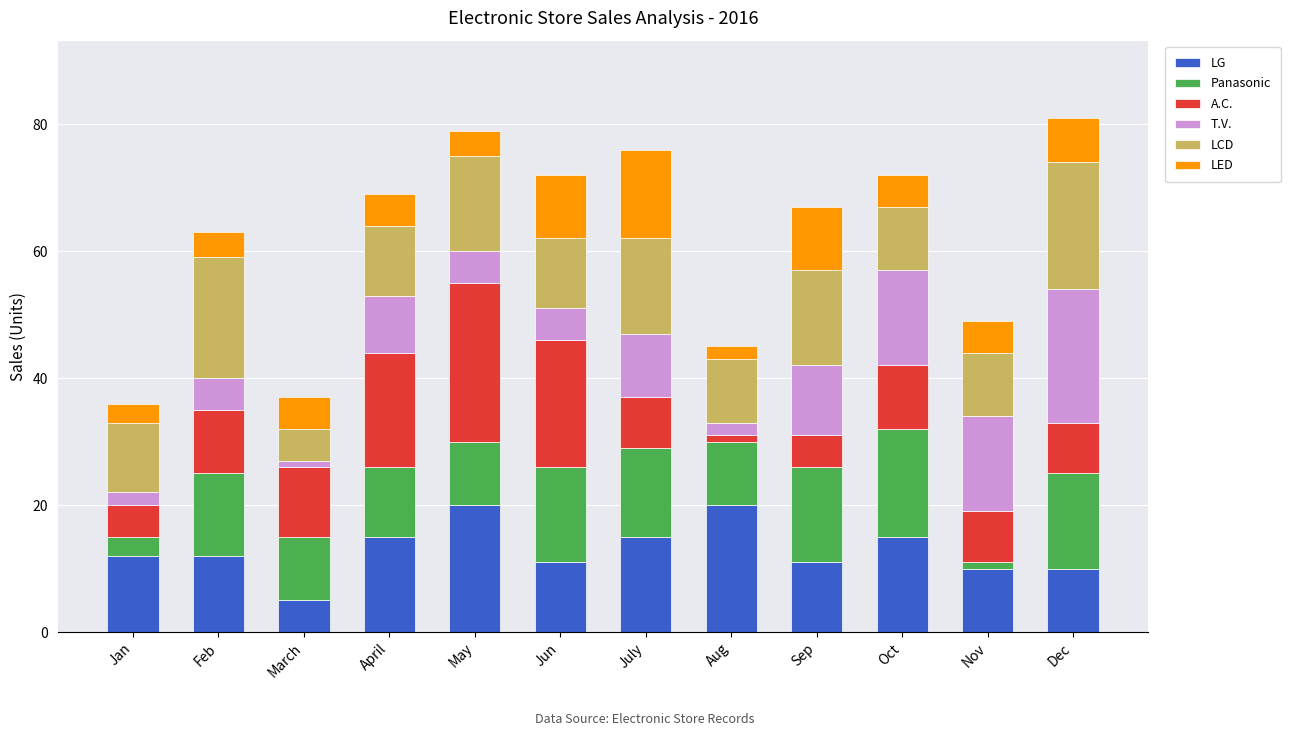

What value does the LG series have at Sep?

11